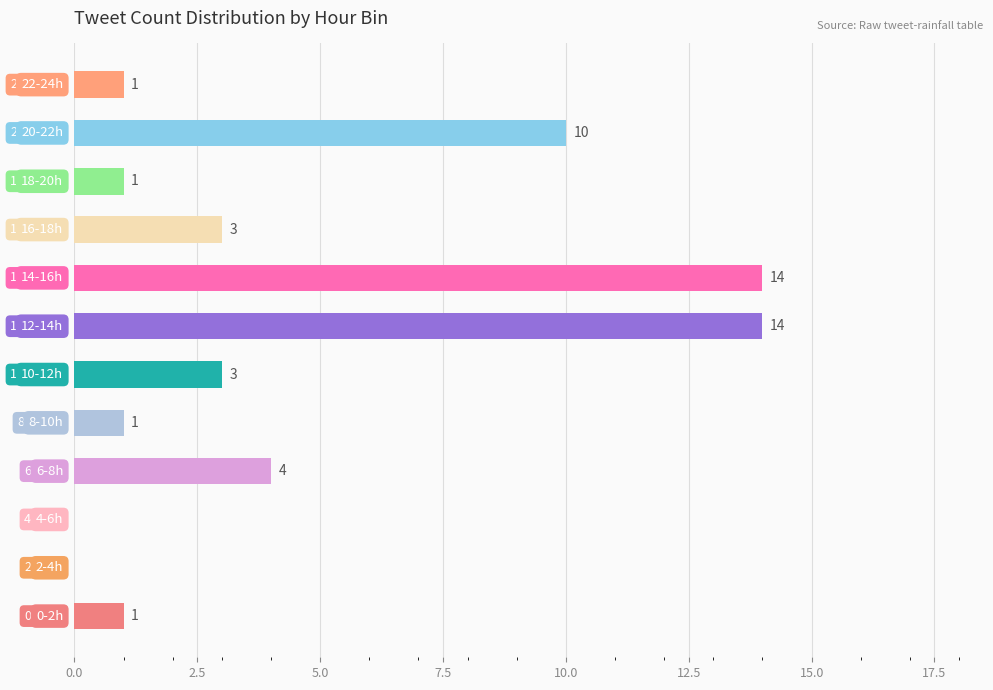

What is the maximum value shown in the chart?

14